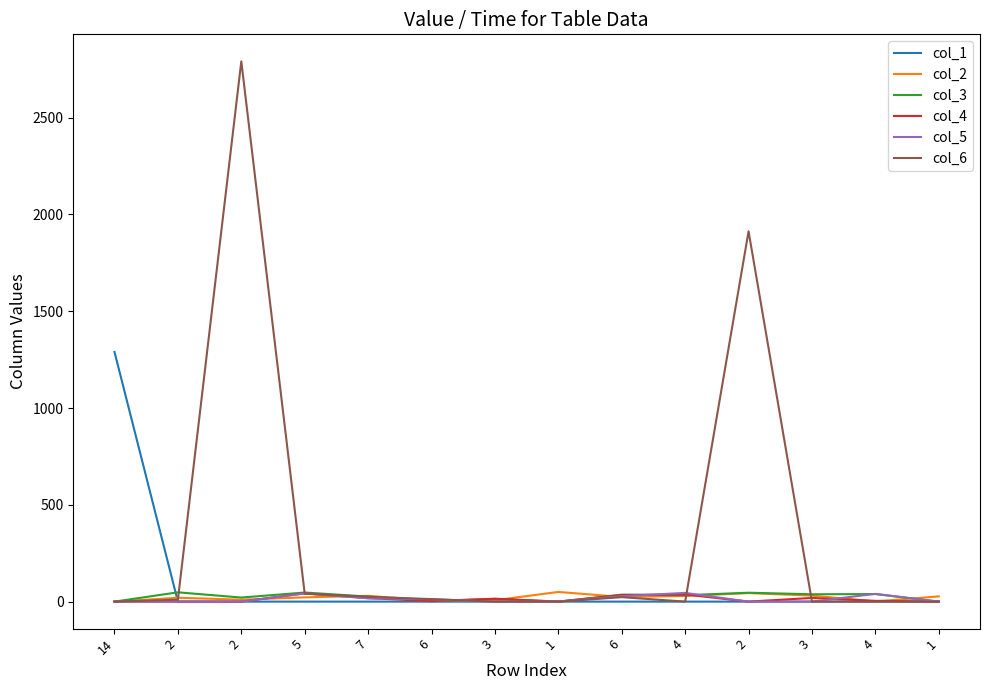

True or false: col_4 has more than 1 interior local peaks.

True